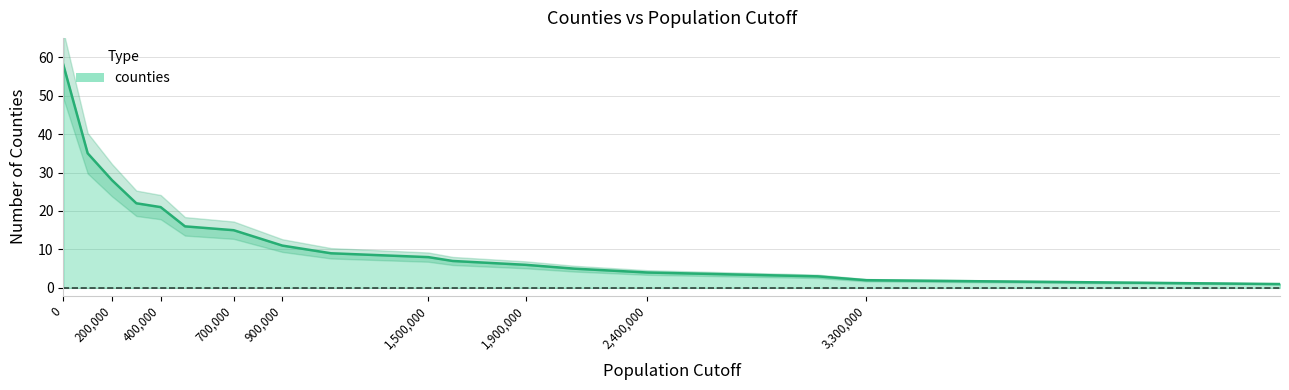

The chart shows a value of 1 at 3100000. True or false?

False